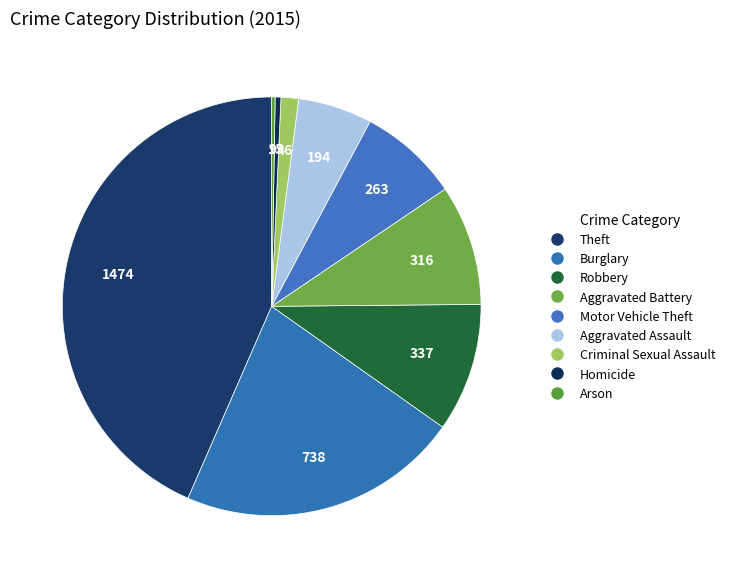

What percentage is NOT represented by Robbery?

90.1%